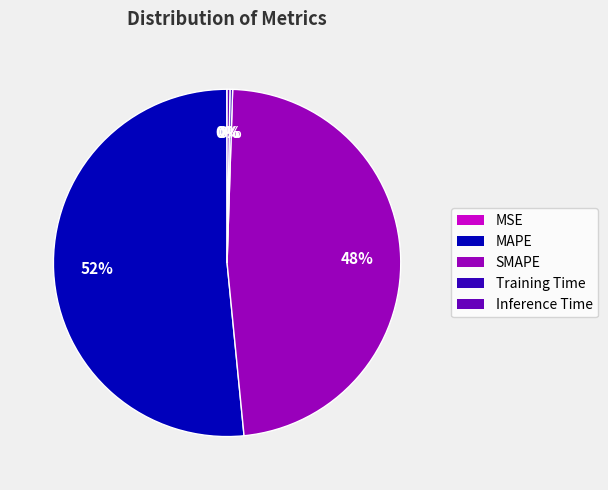

To the nearest percent, what is the difference between the SMAPE and MAPE slice percentages?

4%